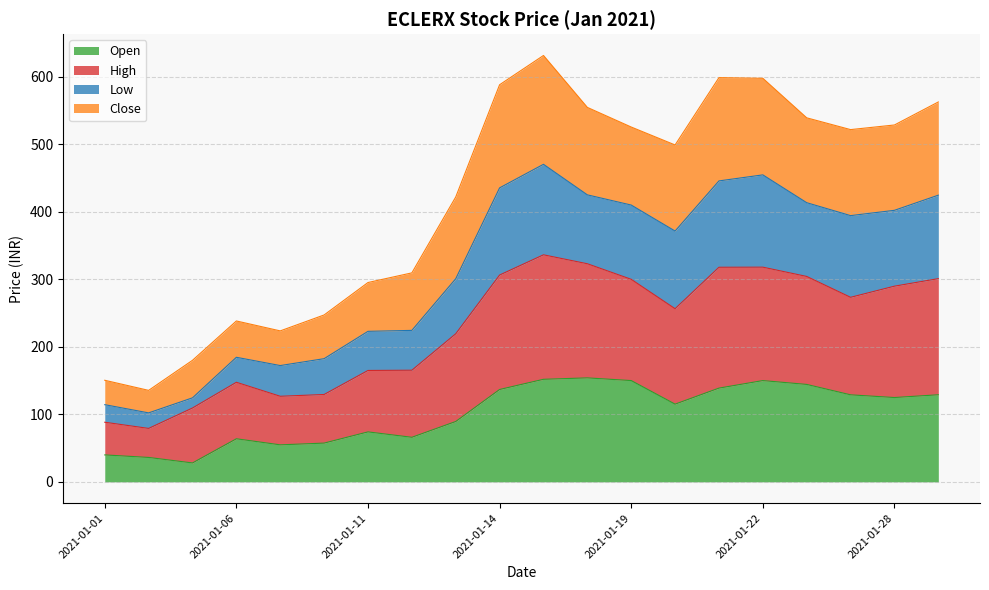

How many interior local peaks does the Low series have?

3